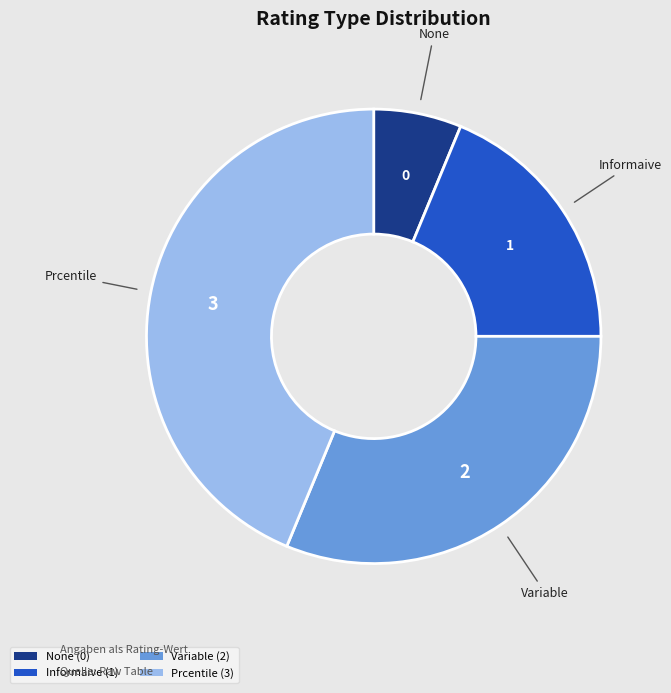

Rank the categories by value from lowest to highest.

None, Informaive, Variable, Prcentile